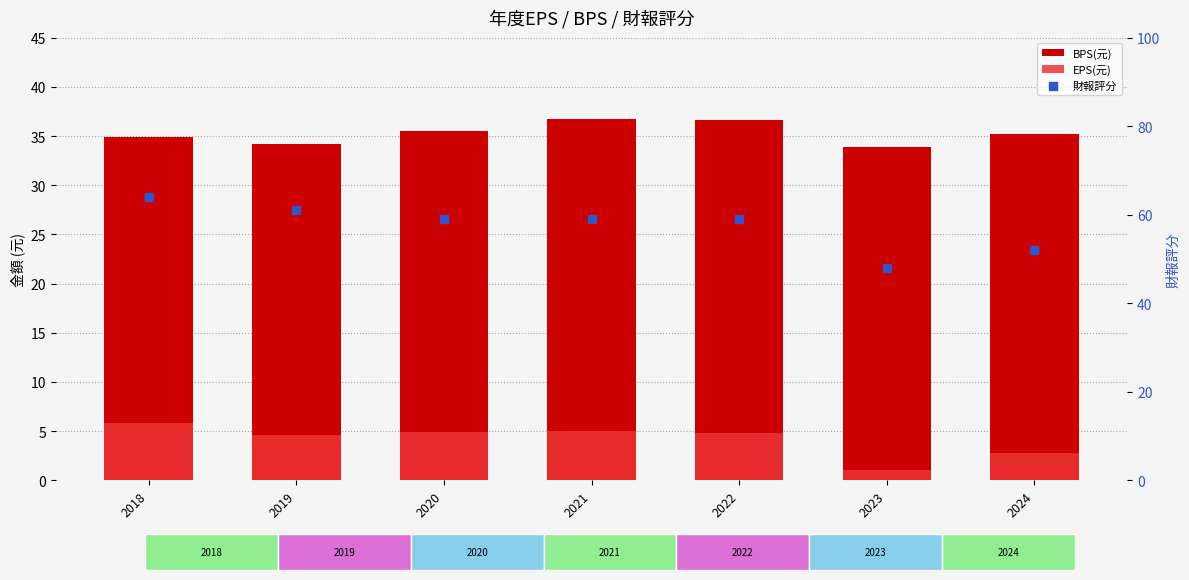

Which series reaches the minimum Y coordinate?

EPS(元)